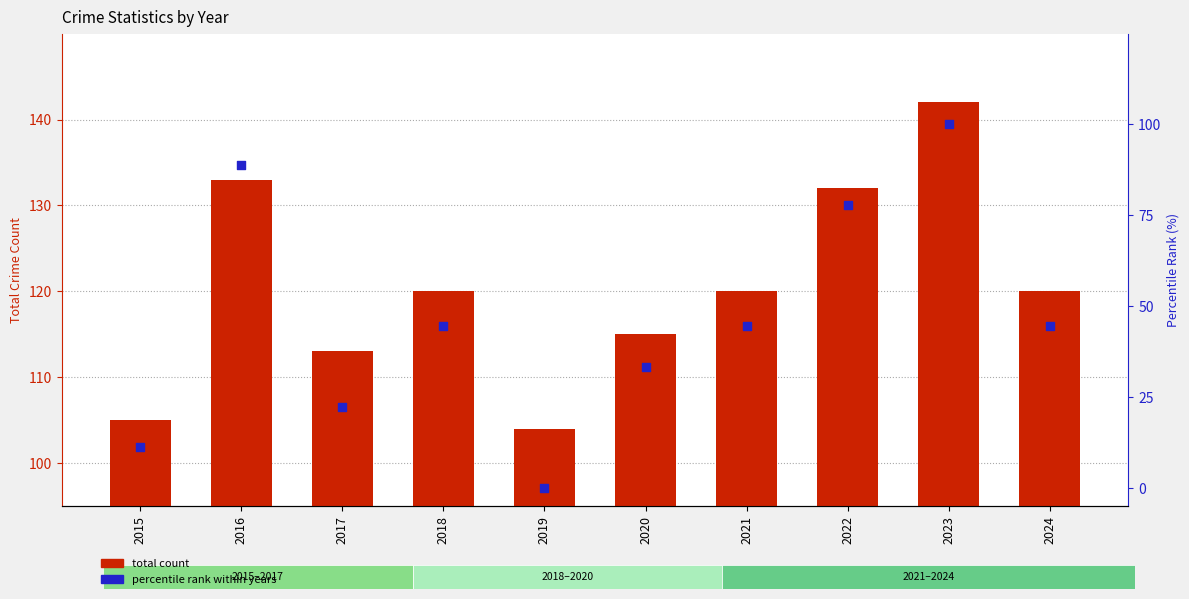

Which series has the widest spread of Y values?

percentile rank within years